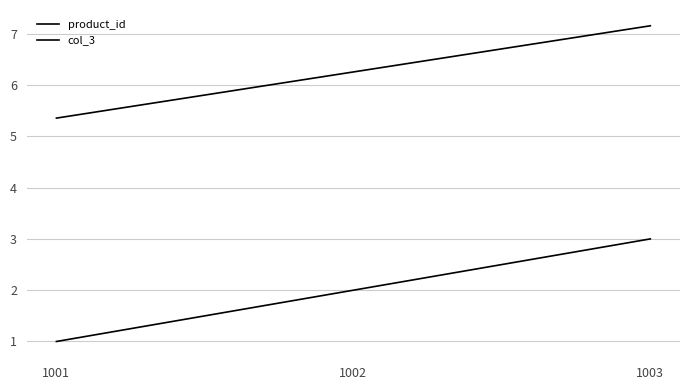

Is this an area chart (filled region under the line)?

No